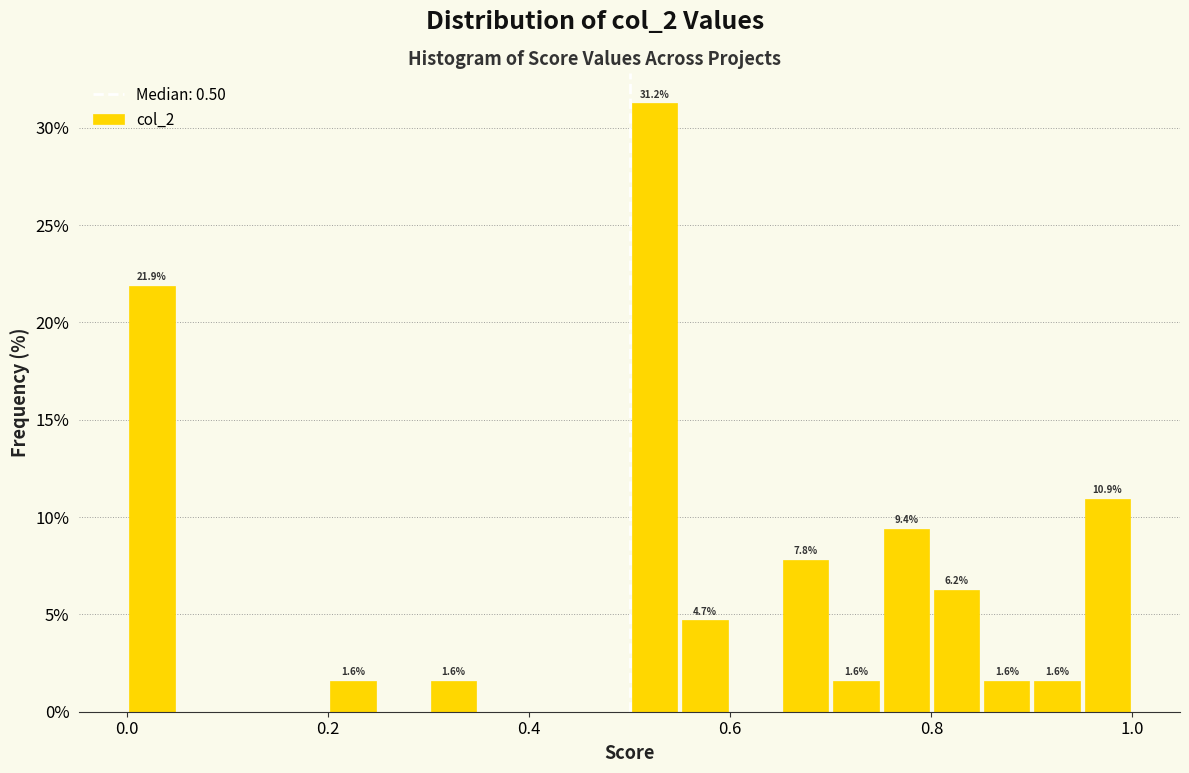

Around what value on the x-axis is the tallest bar? Give the approximate position of its centre, as read against the axis.

0.52